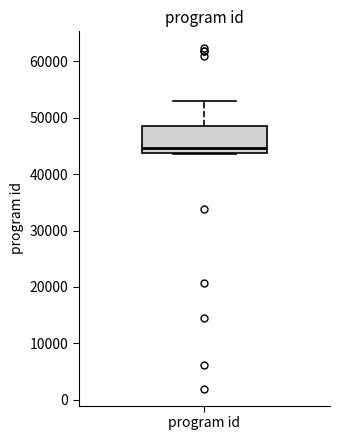

Where does the median line of the box for program id sit on the y-axis? The values are not printed on the chart, so give them approximately, as read against the axis.

45000